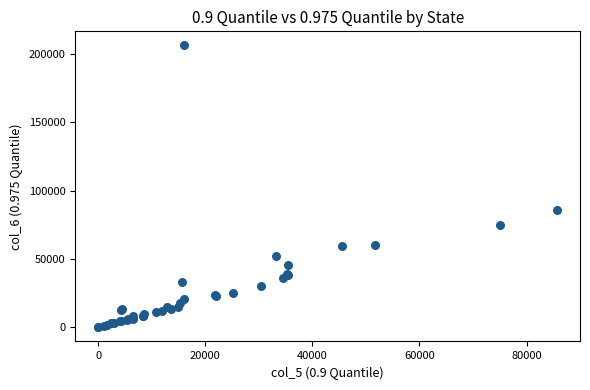

What Y value in the scatter plot is closest to 103076?

85708